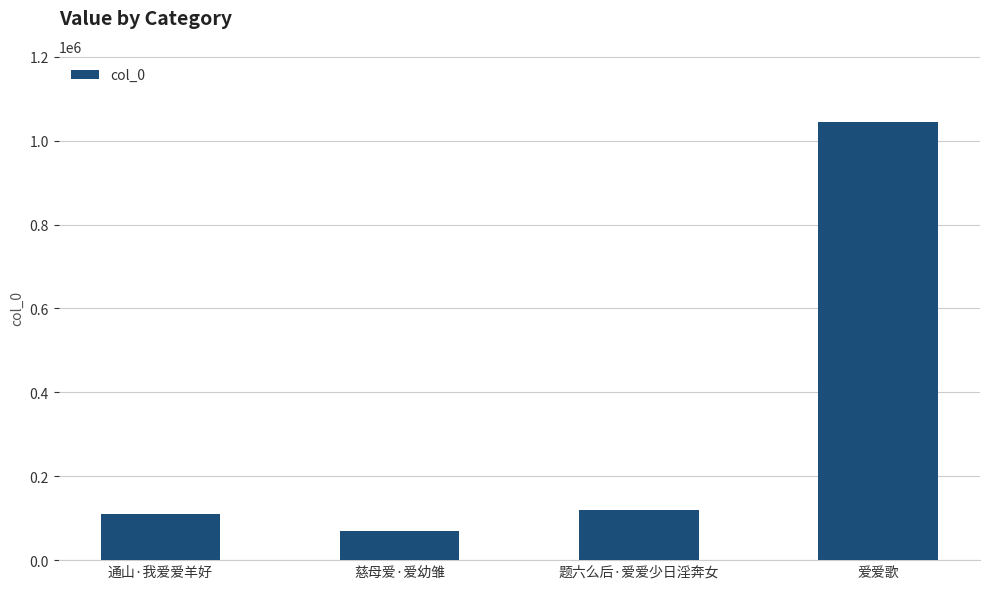

What is the maximum value shown in the chart?

1045238